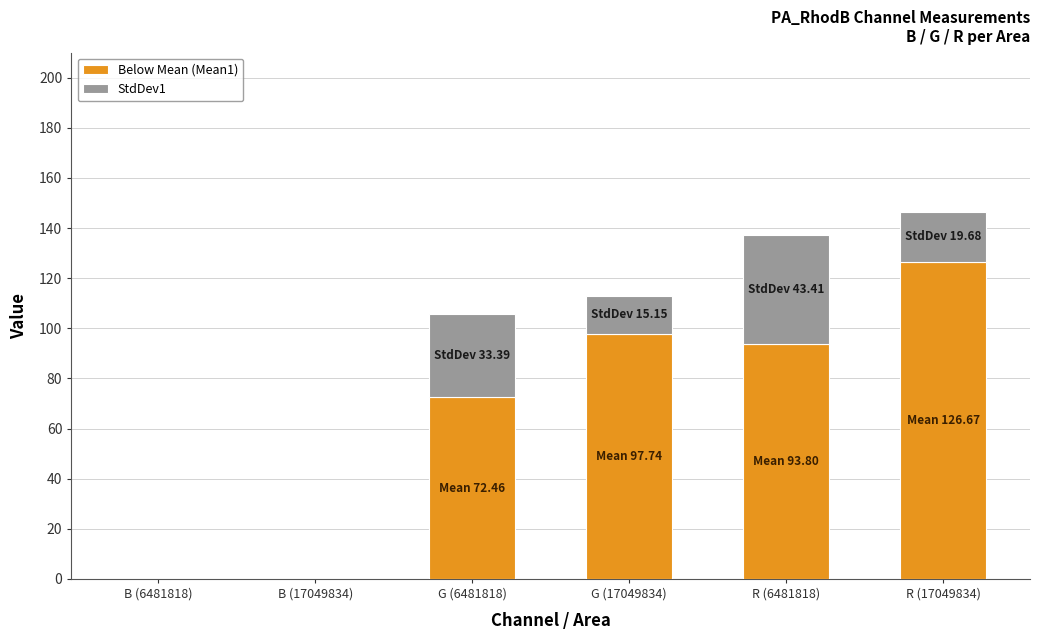

What is the total value across all series at G (17049834)?

112.9